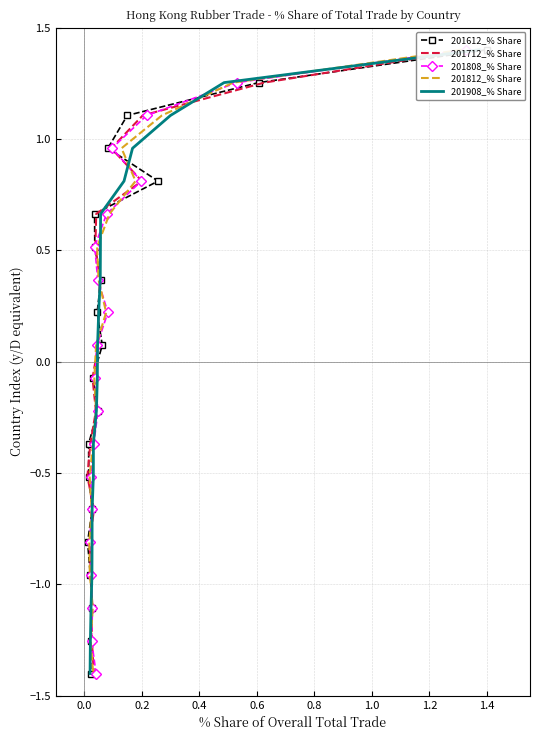

Reading right to left, list all the values displayed in this chart.

201612_% Share: -1.4	-1.3	-1.1	-1.0	-0.8	-0.7	-0.5	-0.4	-0.2	-0.1	0.1	0.2	0.4	0.5	0.7	0.8	1.0	1.1	1.3	1.4
201712_% Share: -1.4	-1.3	-1.1	-1.0	-0.8	-0.7	-0.5	-0.4	-0.2	-0.1	0.1	0.2	0.4	0.5	0.7	0.8	1.0	1.1	1.3	1.4
201808_% Share: -1.4	-1.3	-1.1	-1.0	-0.8	-0.7	-0.5	-0.4	-0.2	-0.1	0.1	0.2	0.4	0.5	0.7	0.8	1.0	1.1	1.3	1.4
201812_% Share: -1.4	-1.3	-1.1	-1.0	-0.8	-0.7	-0.5	-0.4	-0.2	-0.1	0.1	0.2	0.4	0.5	0.7	0.8	1.0	1.1	1.3	1.4
201908_% Share: -1.4	-1.3	-1.1	-1.0	-0.8	-0.7	-0.5	-0.4	-0.2	-0.1	0.1	0.2	0.4	0.5	0.7	0.8	1.0	1.1	1.3	1.4